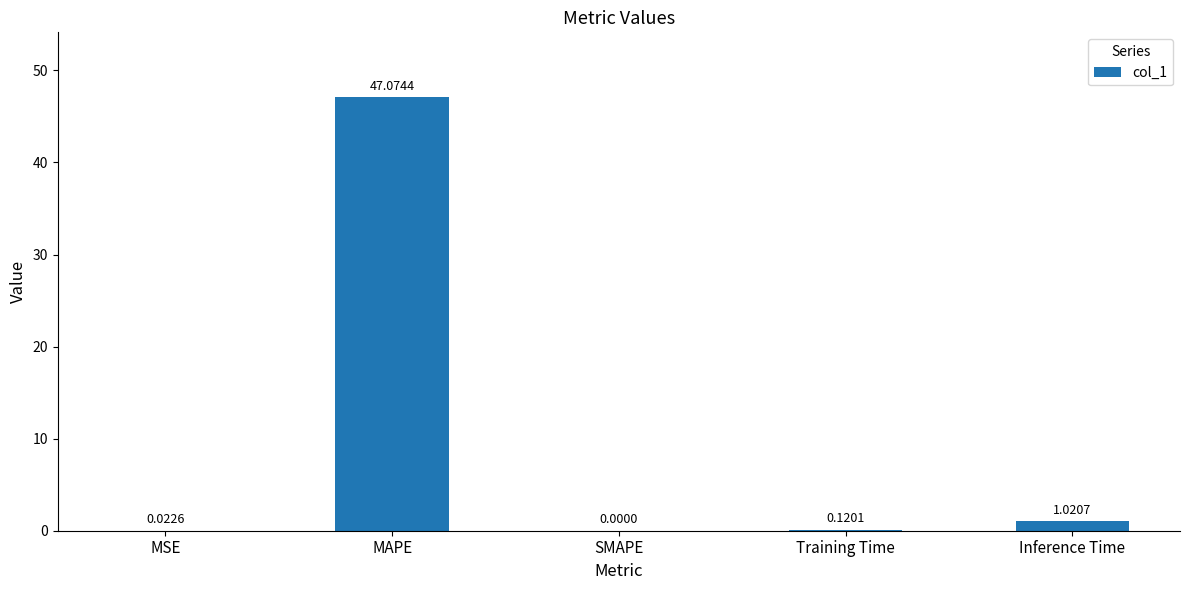

How many series are shown in this chart?

1